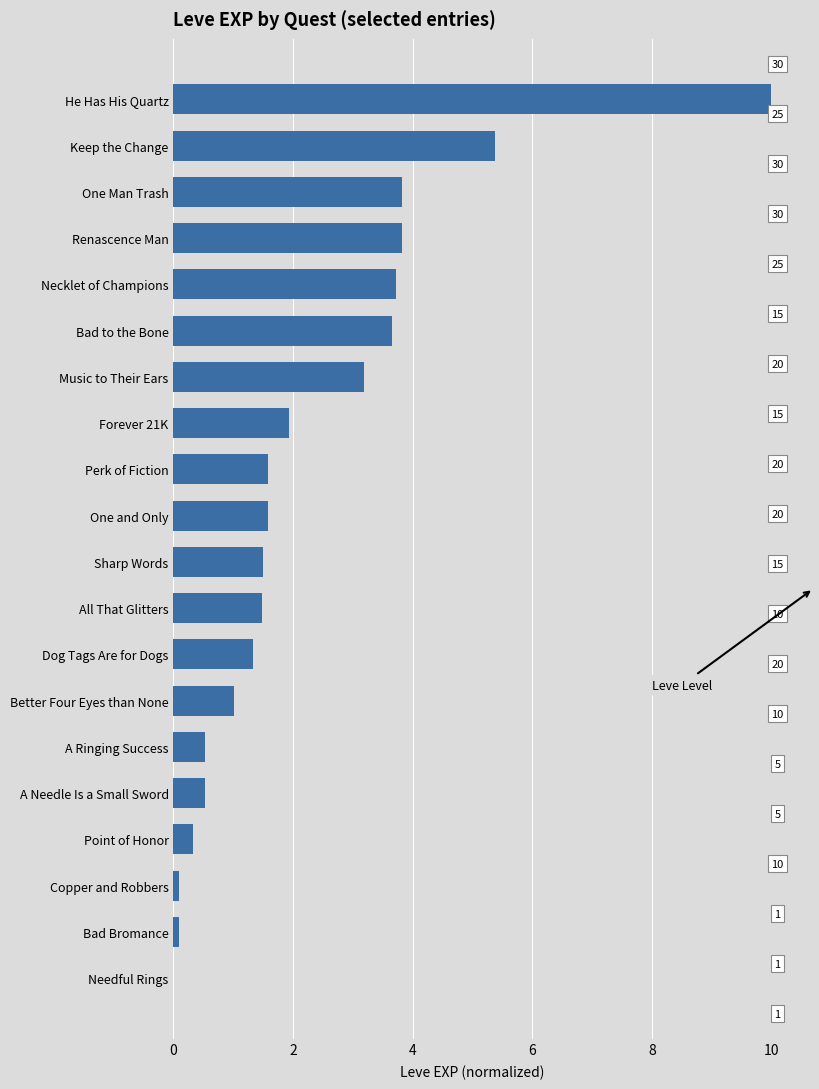

What is the sum of all values?

45.6